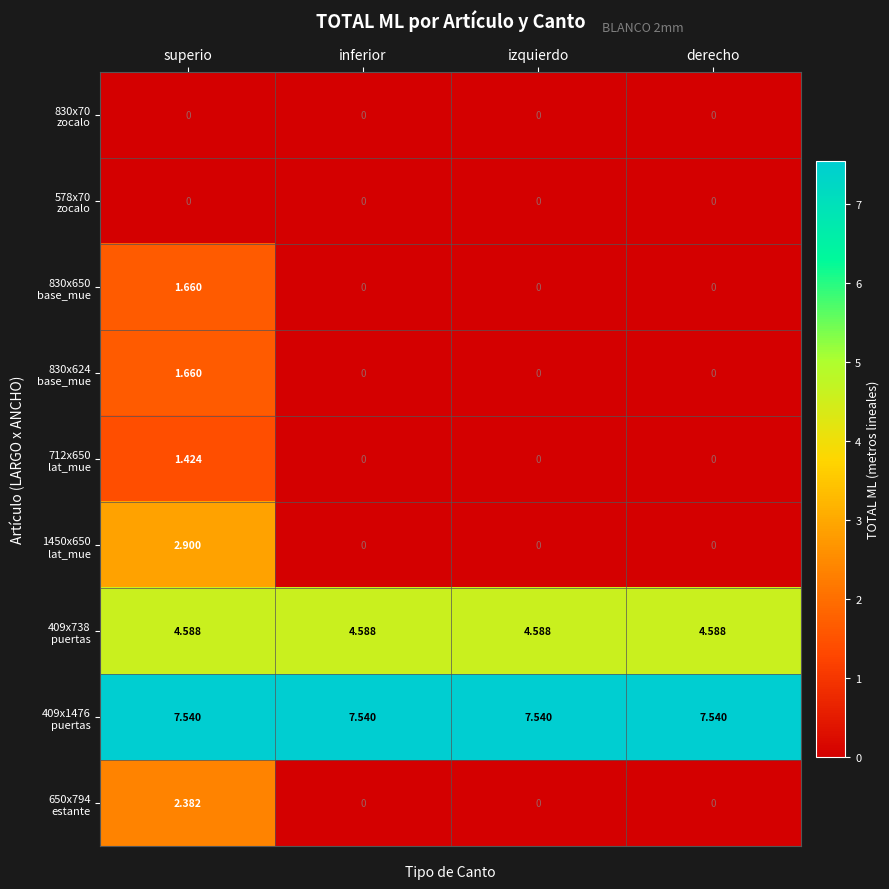

How many distinct data groups are displayed?

9